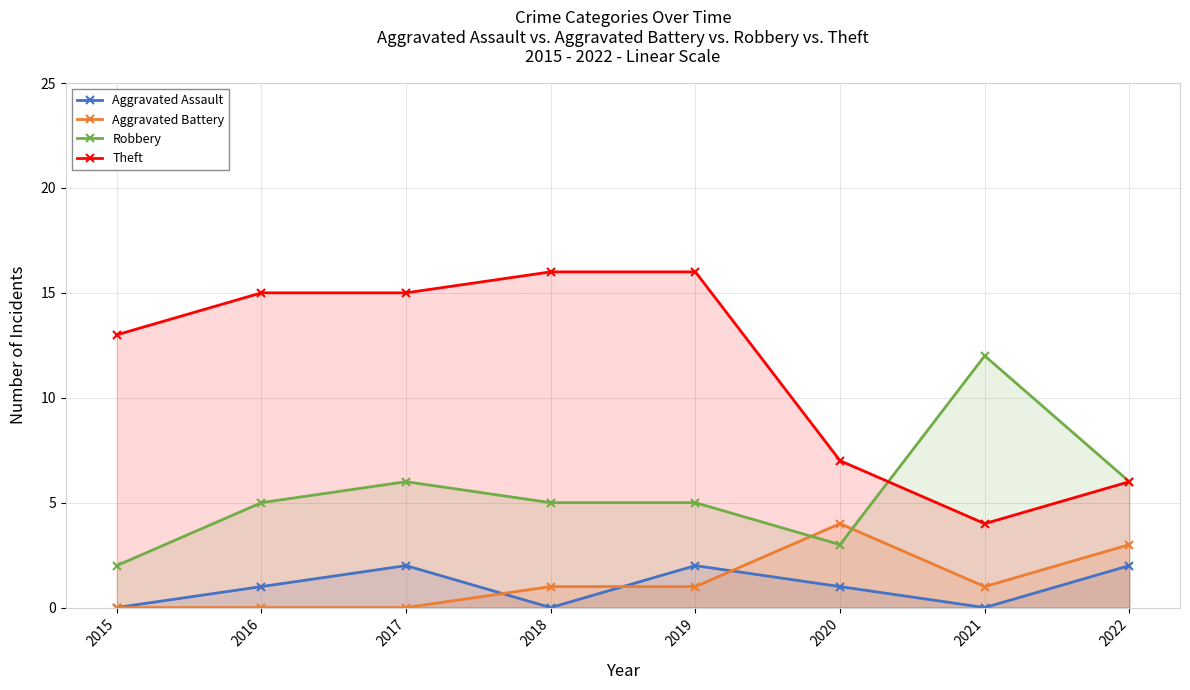

Which category has the lowest value in the Aggravated Assault series?

2015